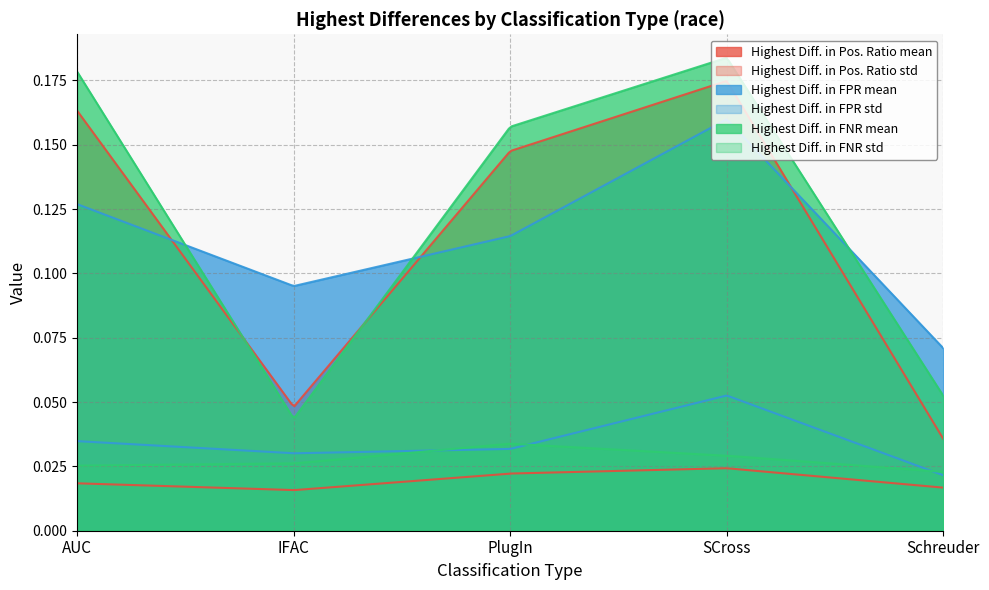

Which series has the largest range (max minus min)?

Highest Diff. in FNR mean